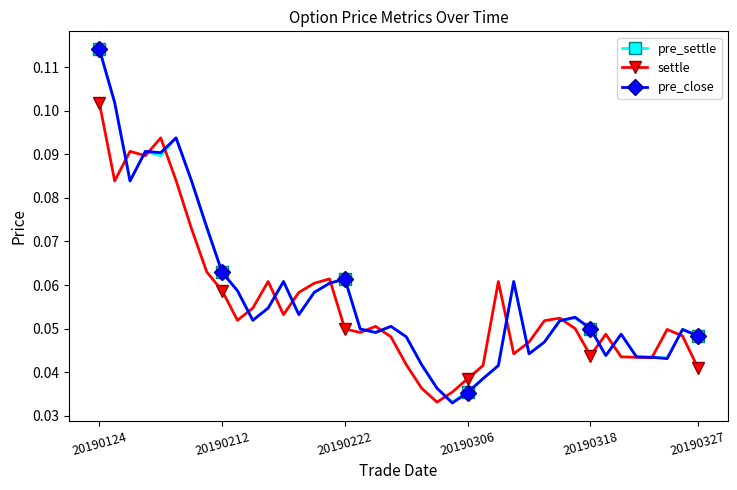

At how many categories does at least one series exceed 0?

40